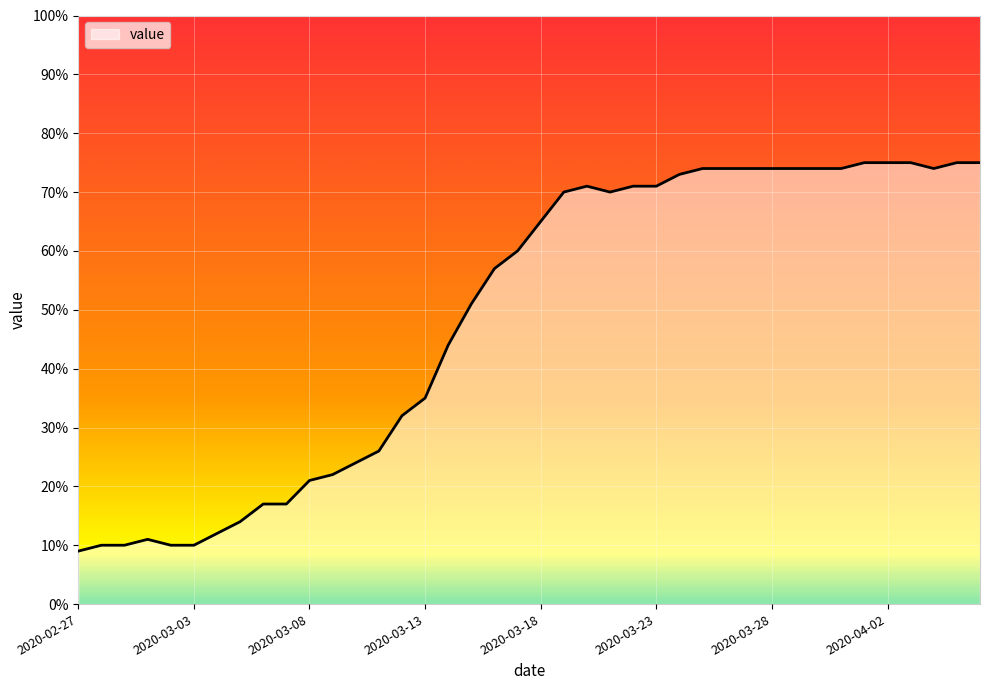

What is the minimum value shown in the chart?

9